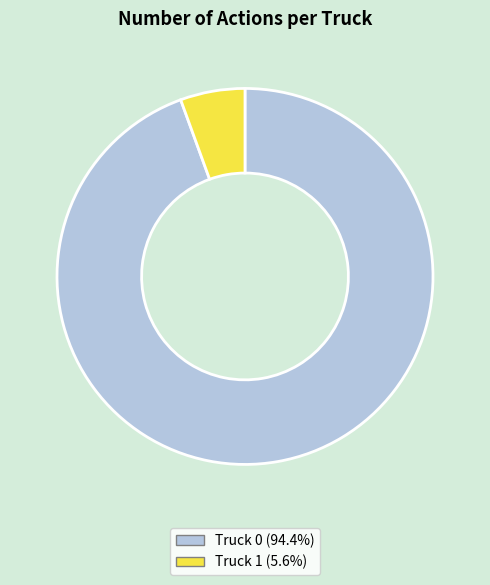

Which category accounts for the majority?

Truck 0